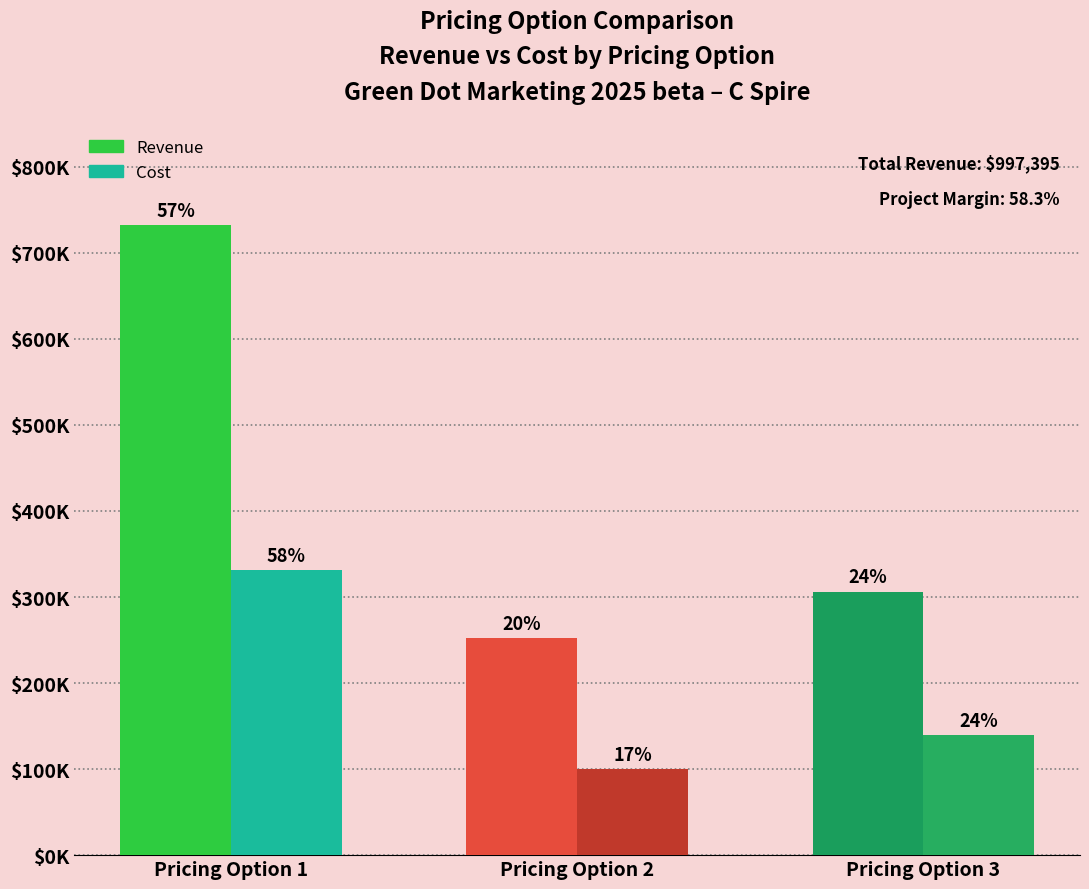

Which series changed the most between Pricing Option 2 and Pricing Option 3?

Revenue